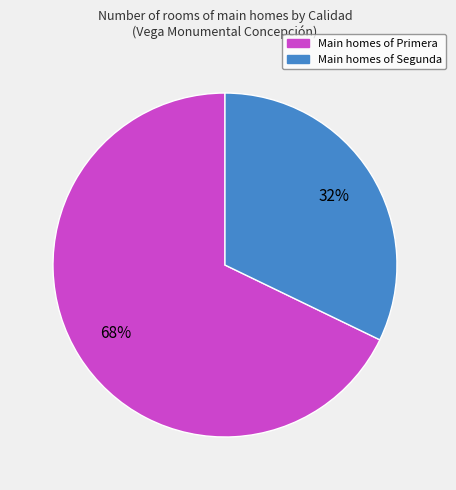

Is there any slice that represents more than half of the pie?

Yes